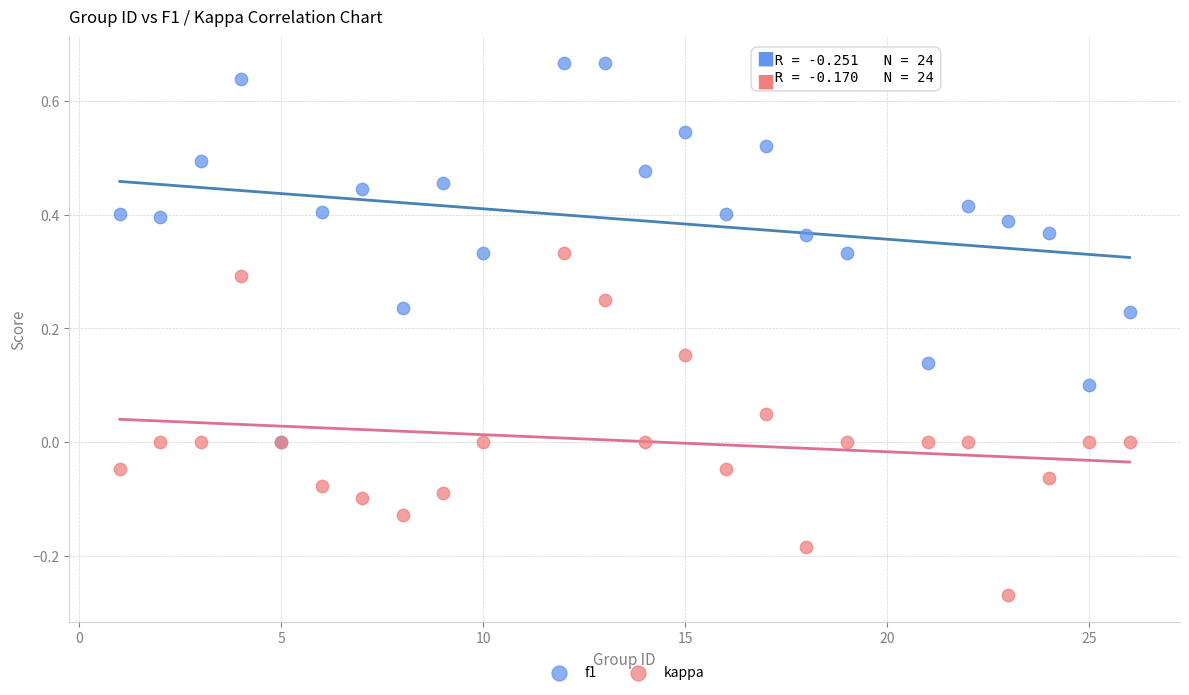

Which series contains the highest Y value?

f1